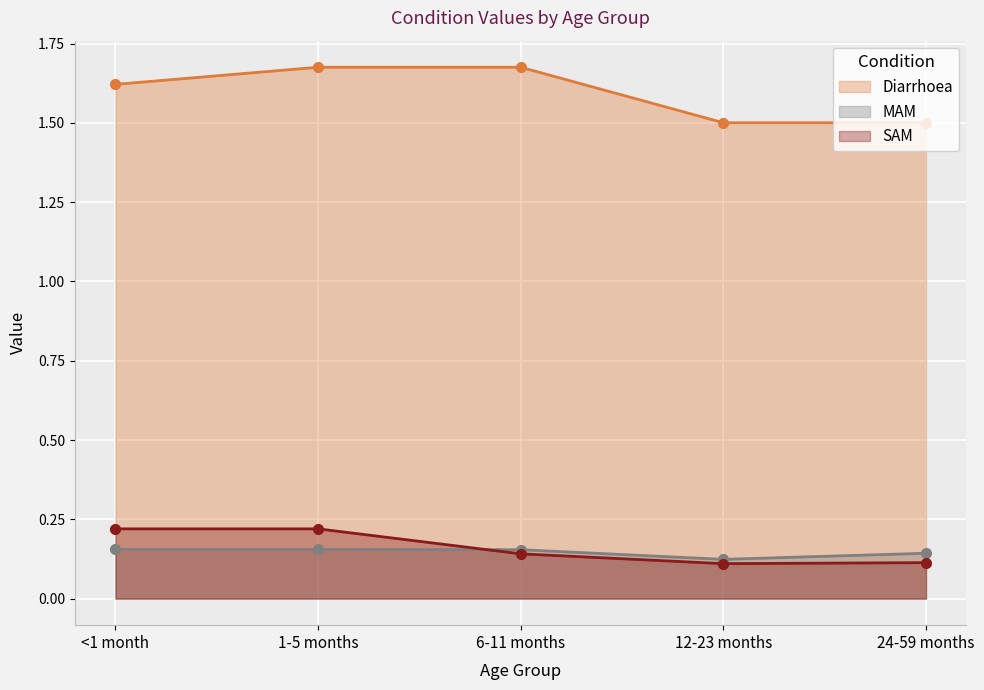

At how many categories does at least one series exceed 0?

5